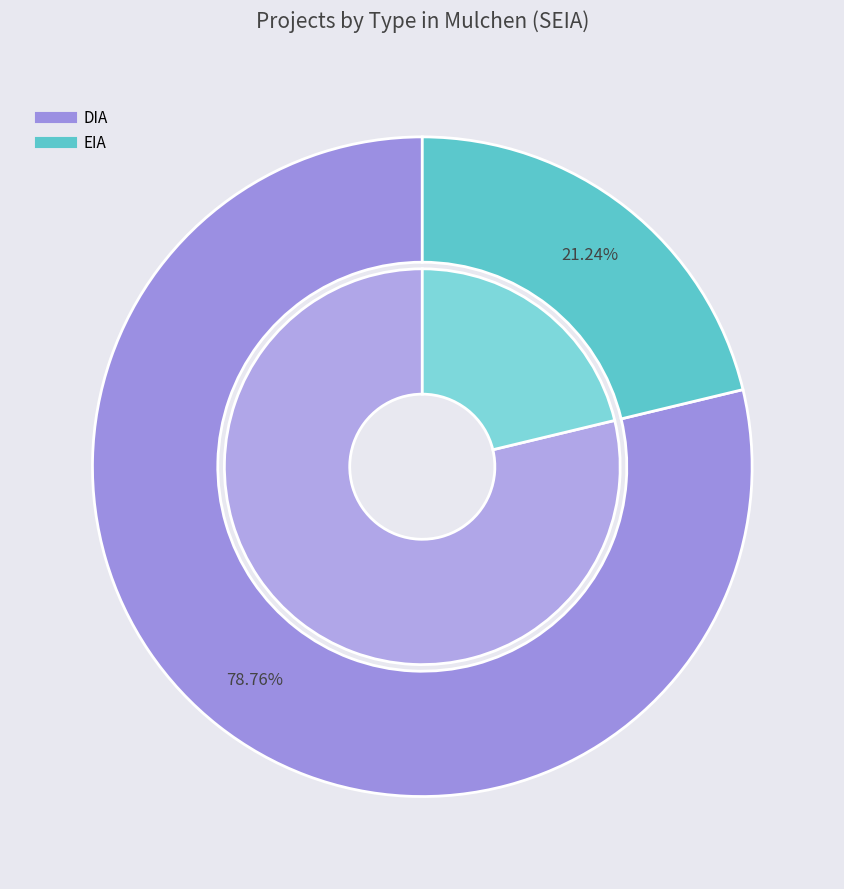

To the nearest percent, what percentage of the pie is EIA?

21%